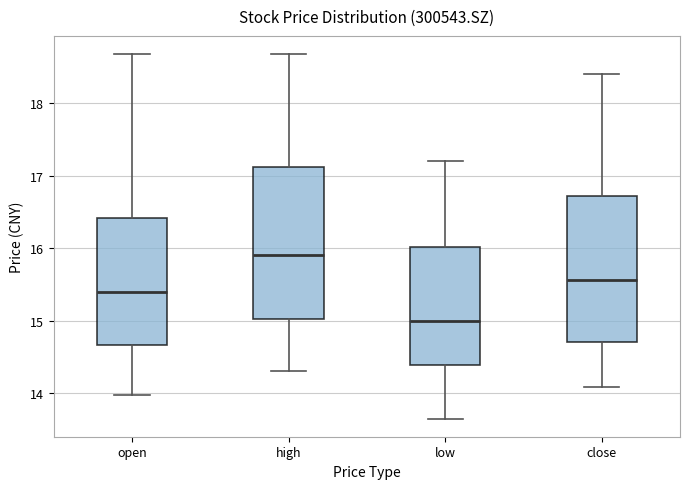

Which box has the lowest median line?

low